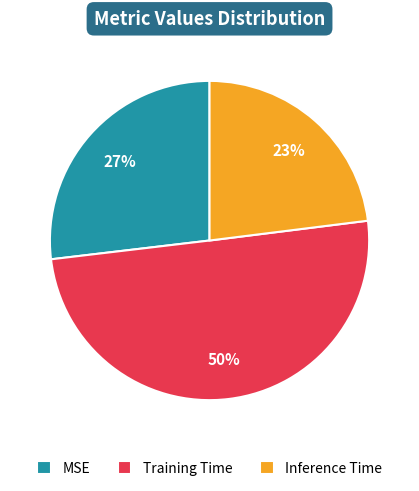

Which has a higher value, Inference Time or MSE?

MSE